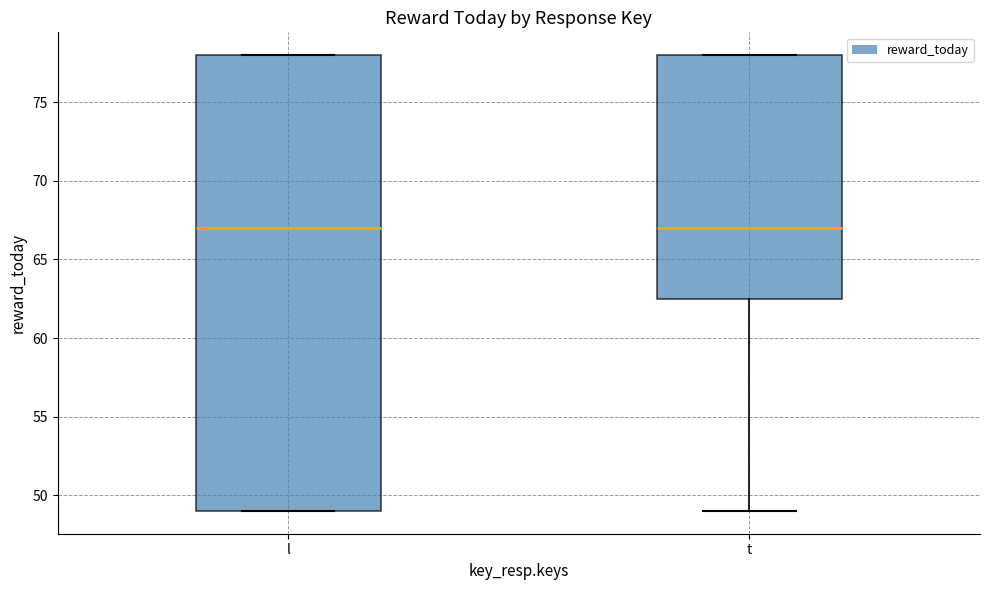

Where does the lower whisker of the box for t end on the y-axis? The values are not printed on the chart, so give them approximately, as read against the axis.

49.0